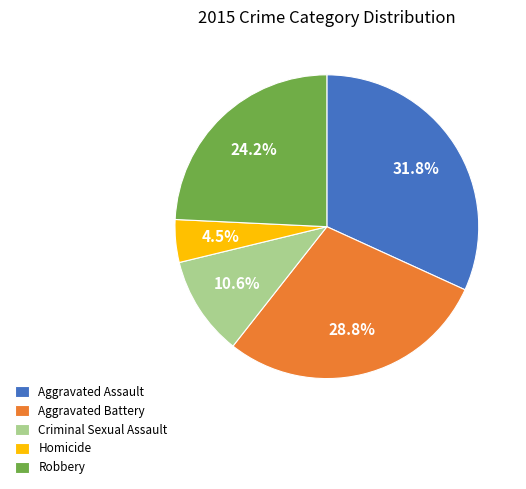

What is the smallest slice in the pie chart?

Homicide